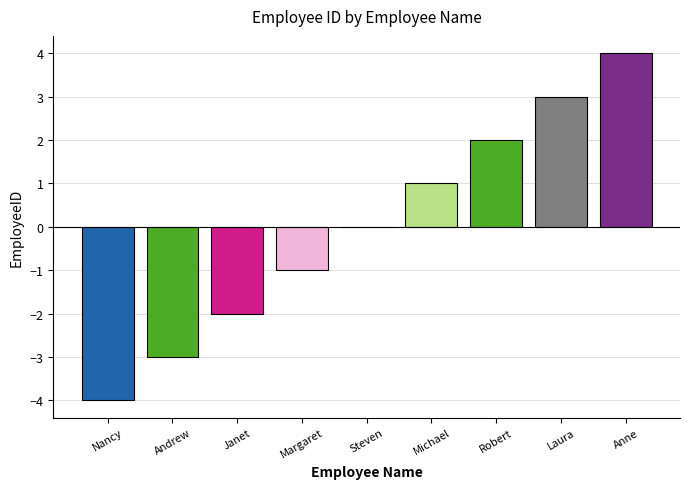

At which label is the value closest to 0?

Steven